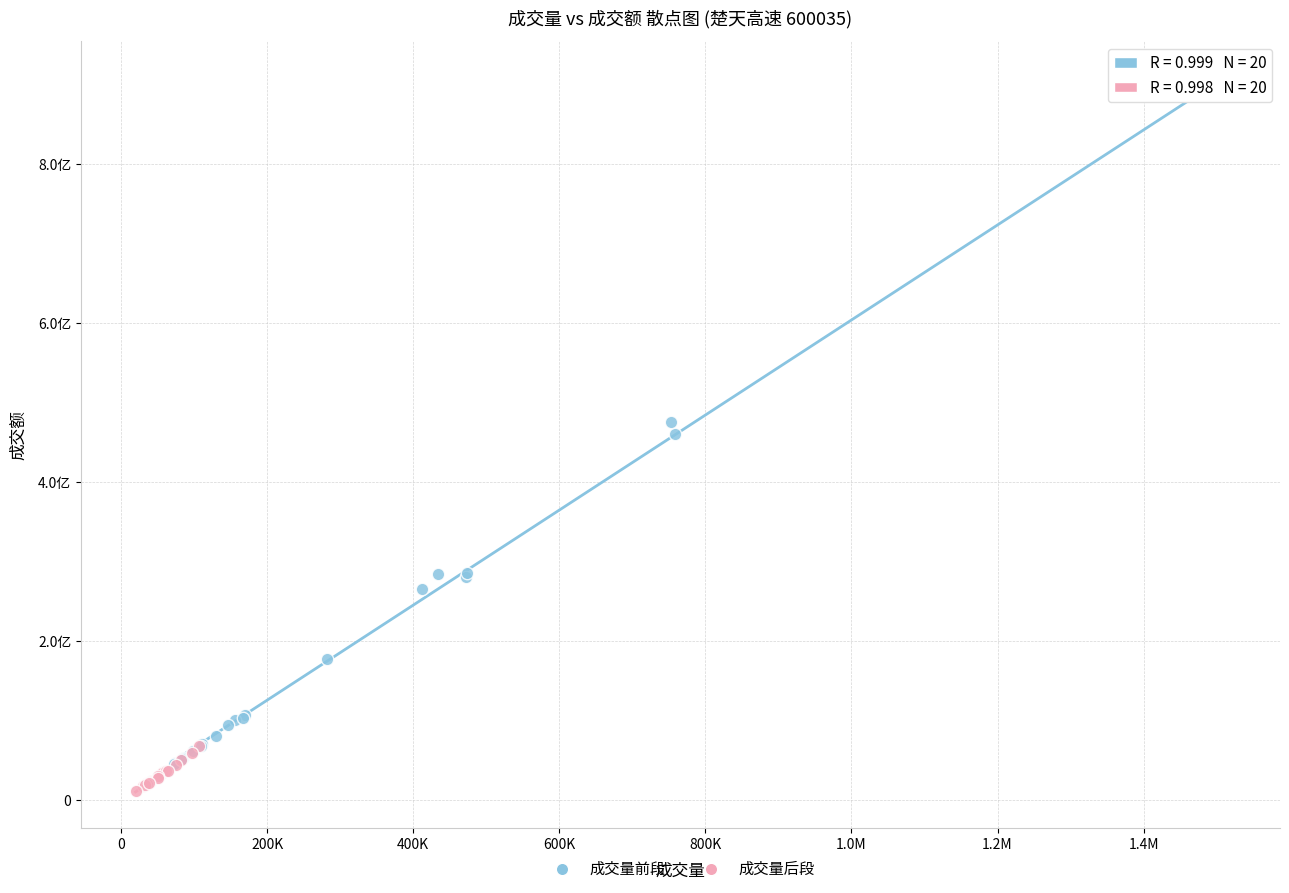

Which series has the largest Y range (max minus min)?

成交量前段